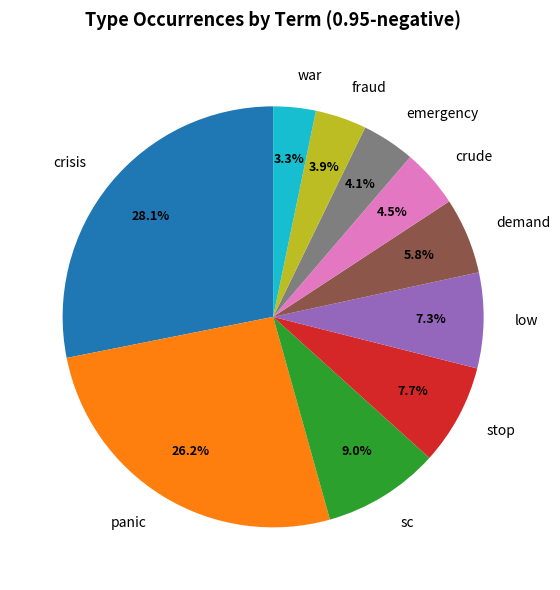

To the nearest percent, what is the difference between the largest and smallest slice percentages?

25%